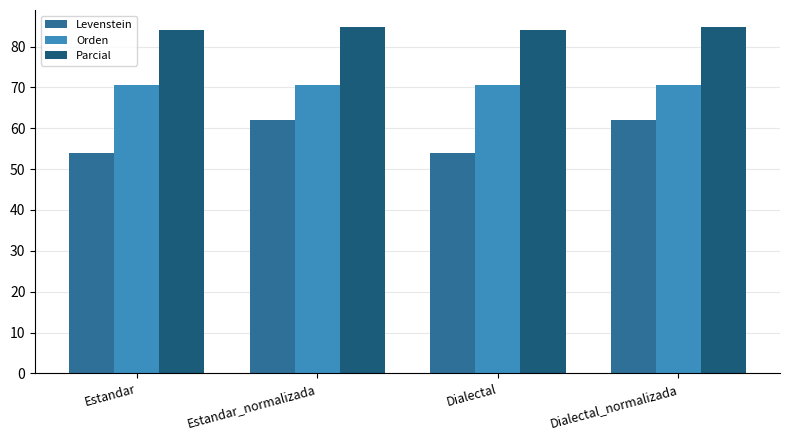

What is the label of the 3rd bar from the left?

Dialectal